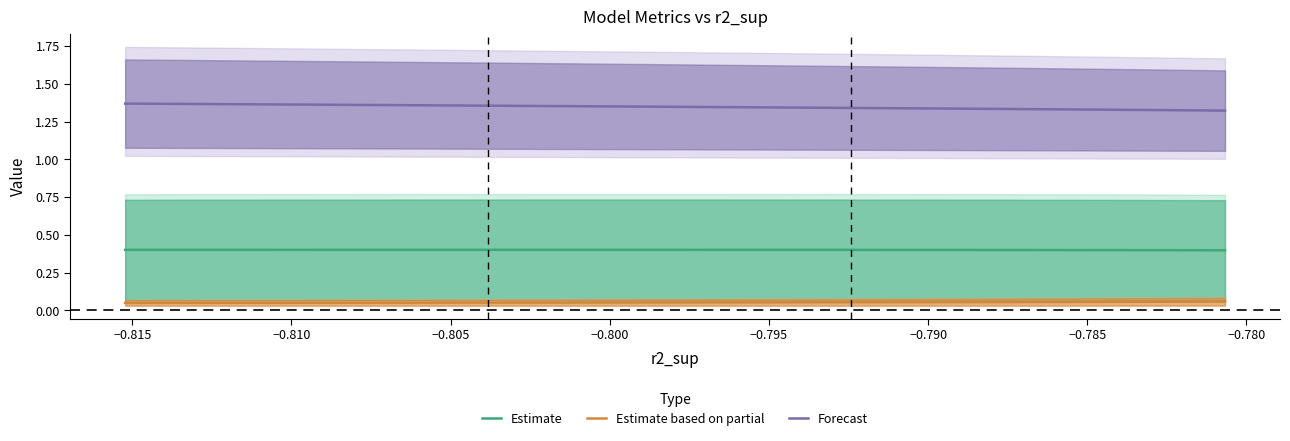

True or false: Estimate based on partial and Forecast intersect in this chart.

False